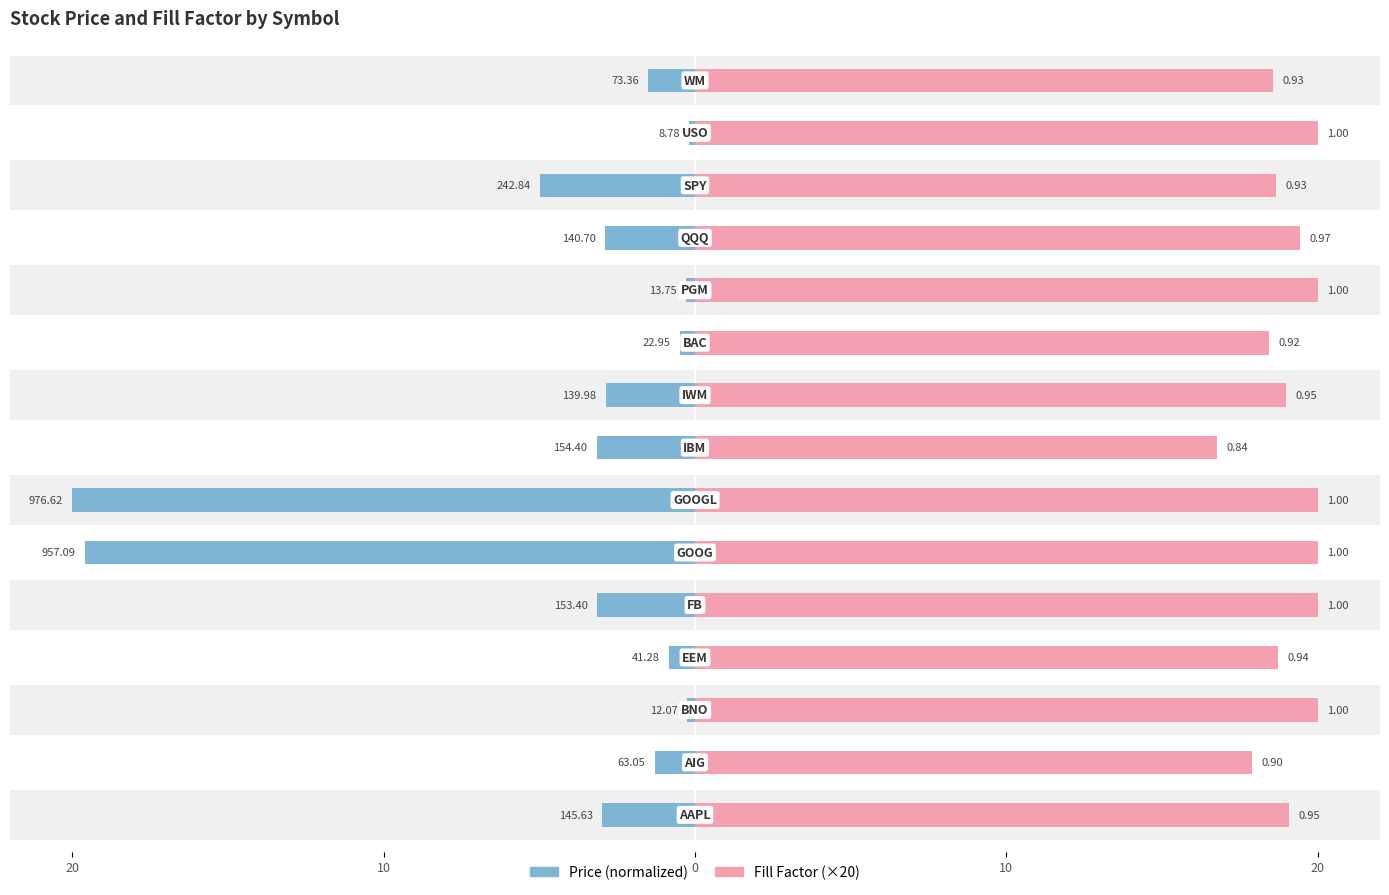

What are all the series names shown in the legend?

Price (normalized), Fill Factor (×20)